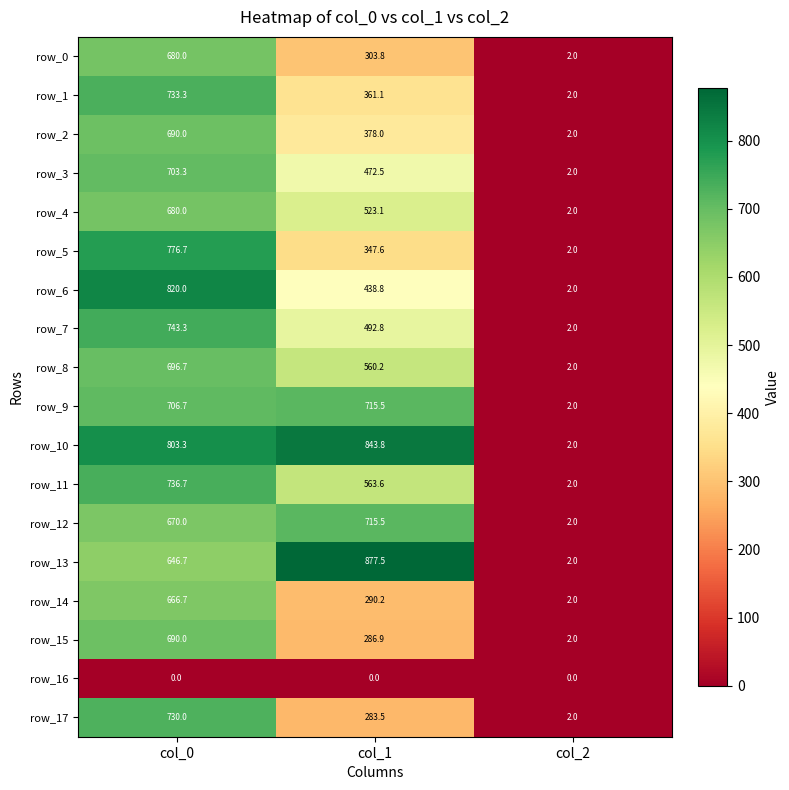

What is the difference between the maximum and minimum values in the row_0 series?

678.0